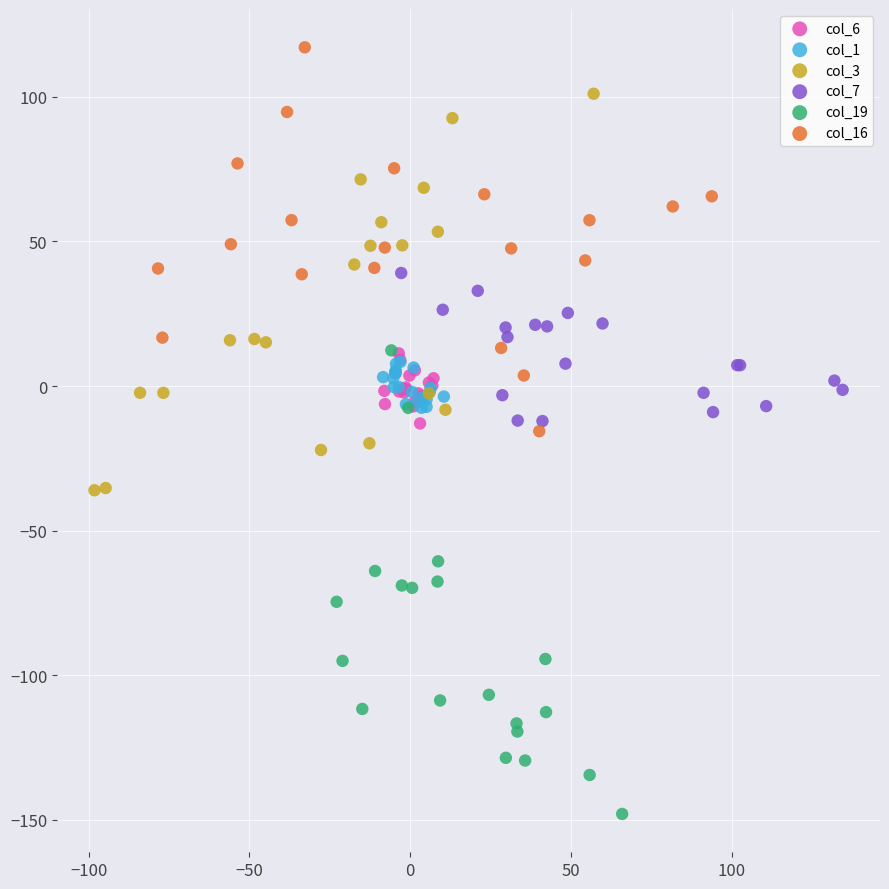

Which series contains the highest Y value?

col_16